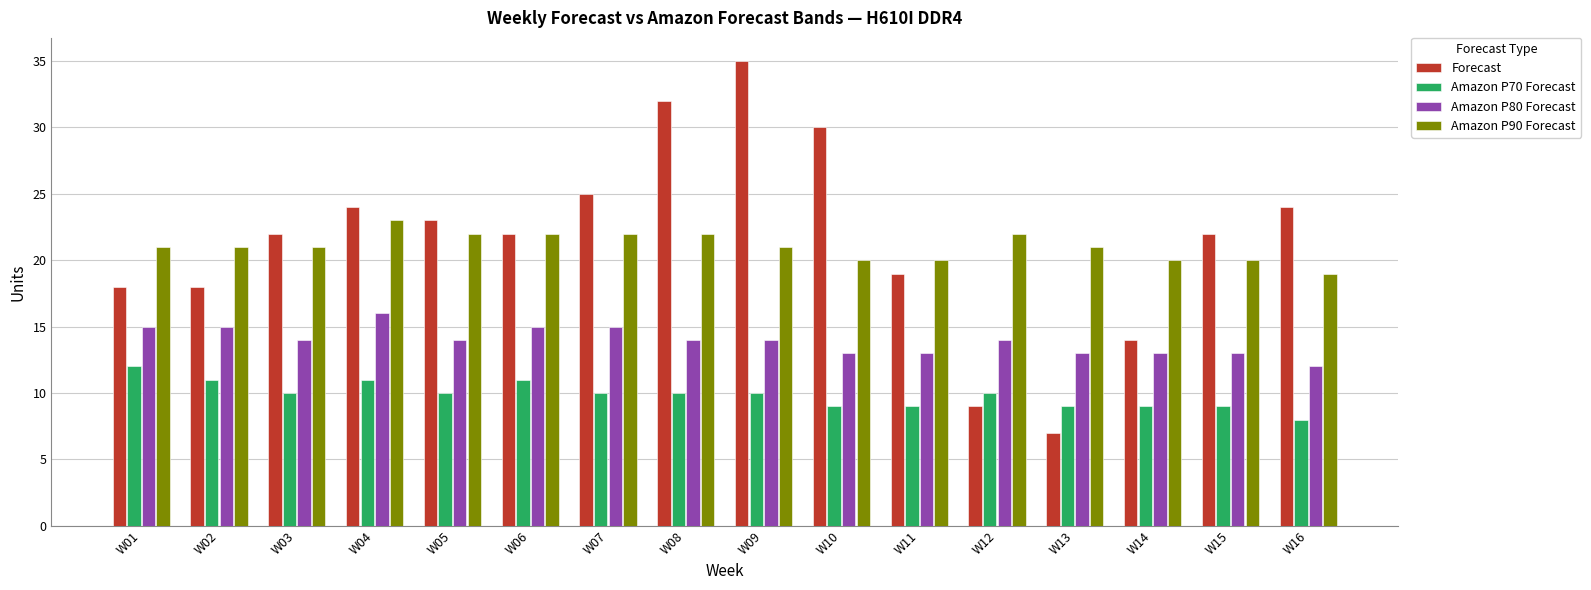

What is the value of the Amazon P90 Forecast bar at the 5th from the left?

22